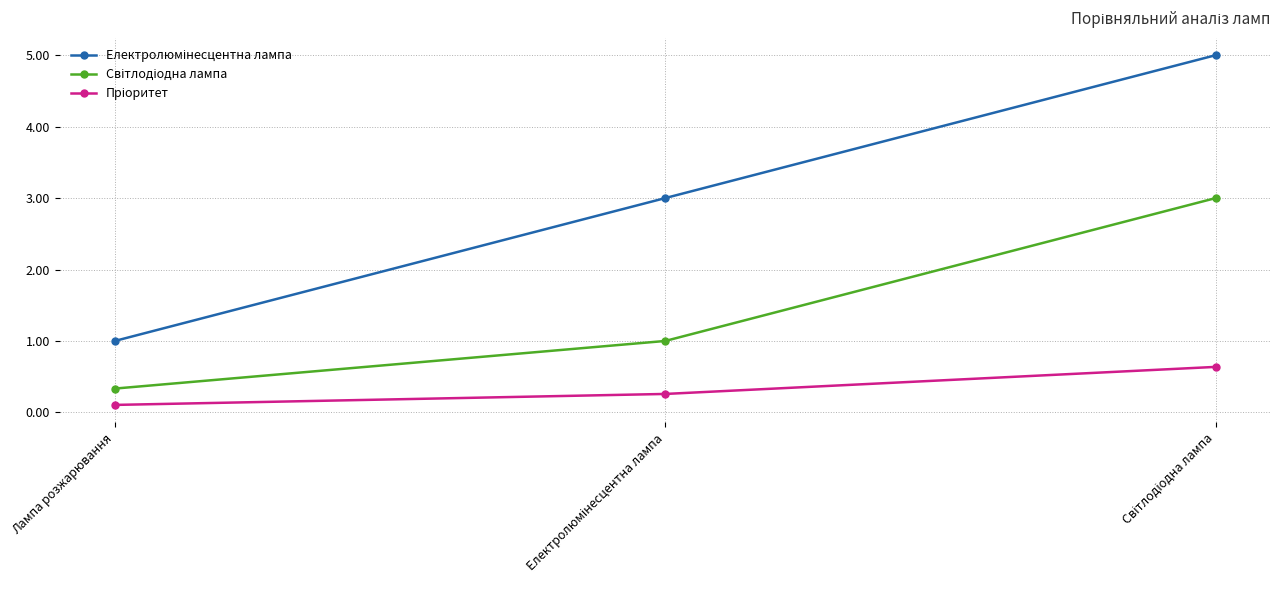

What is the greatest value displayed?

5.0